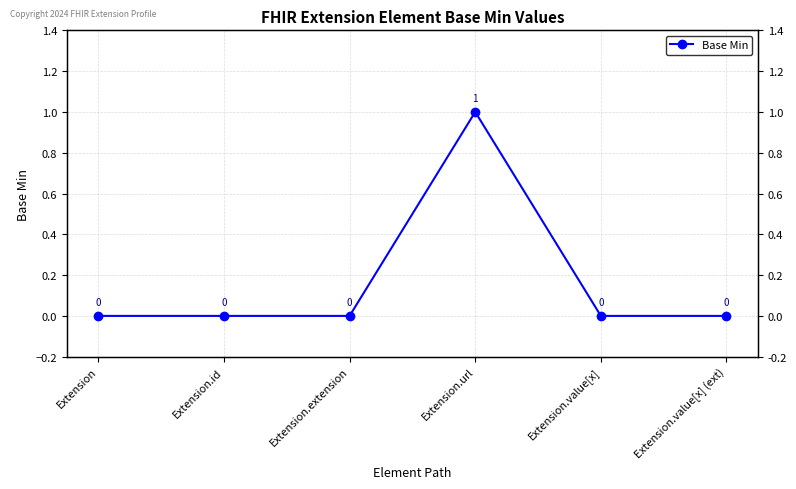

Which category has the highest value across all series?

Extension.url